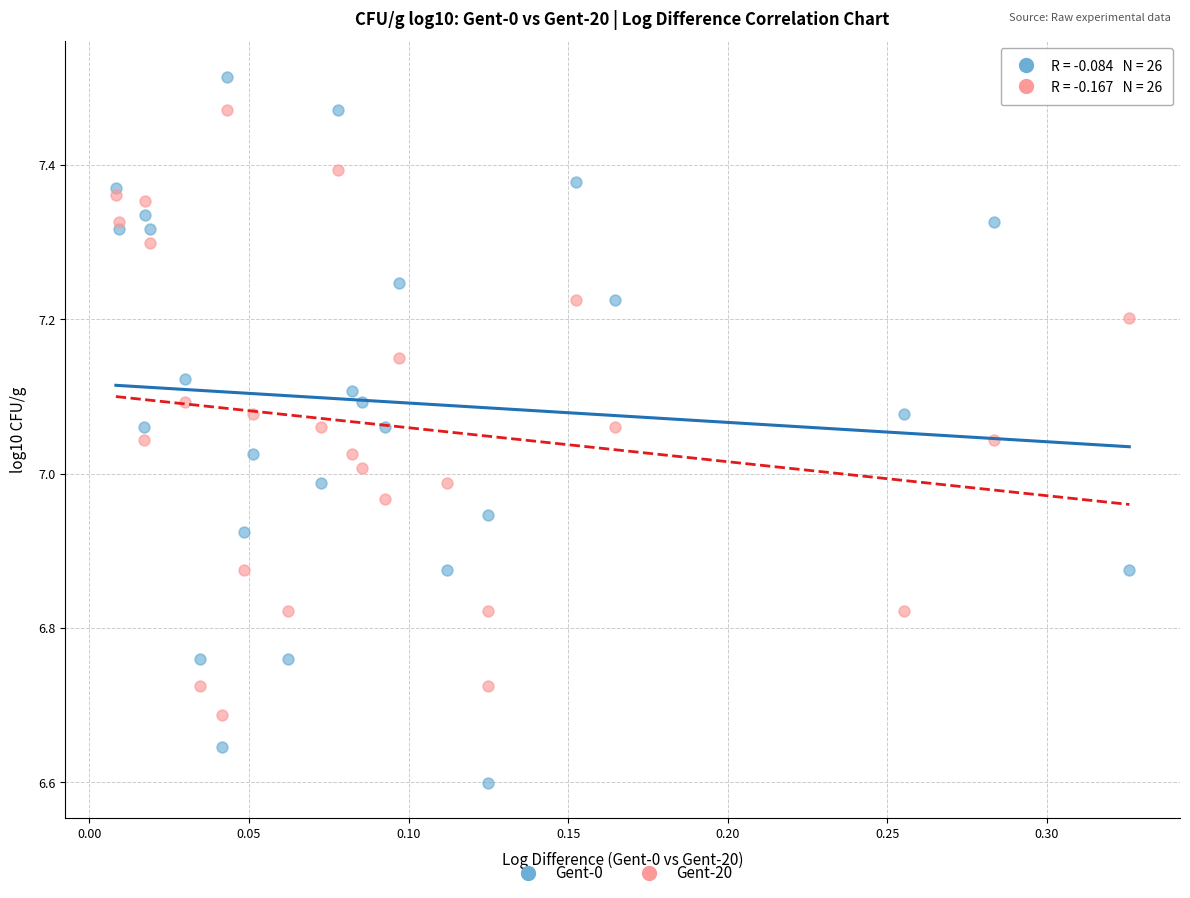

What is the X range (max minus min) for the scatter plot?

0.3